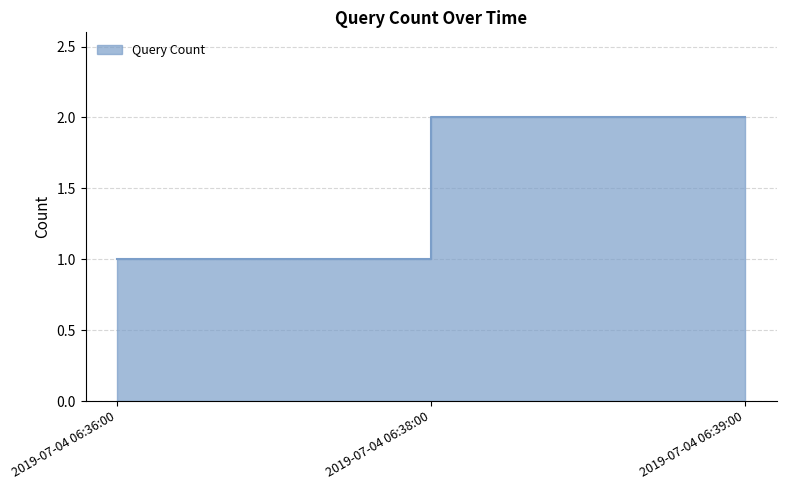

True or false: the data shows 2 at 2019-07-04 06:39:00.

True